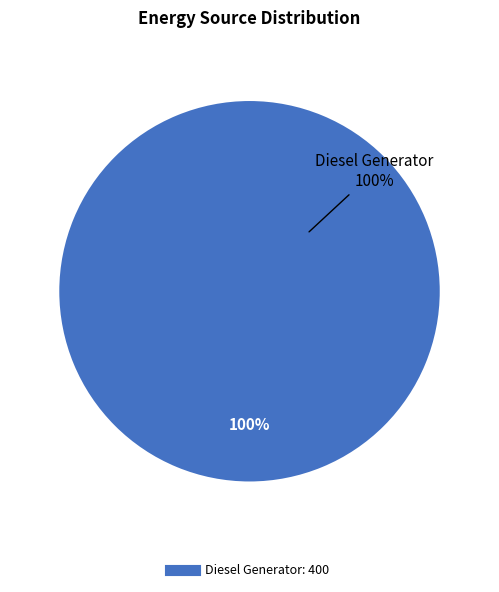

Which category accounts for the majority?

Diesel Generator